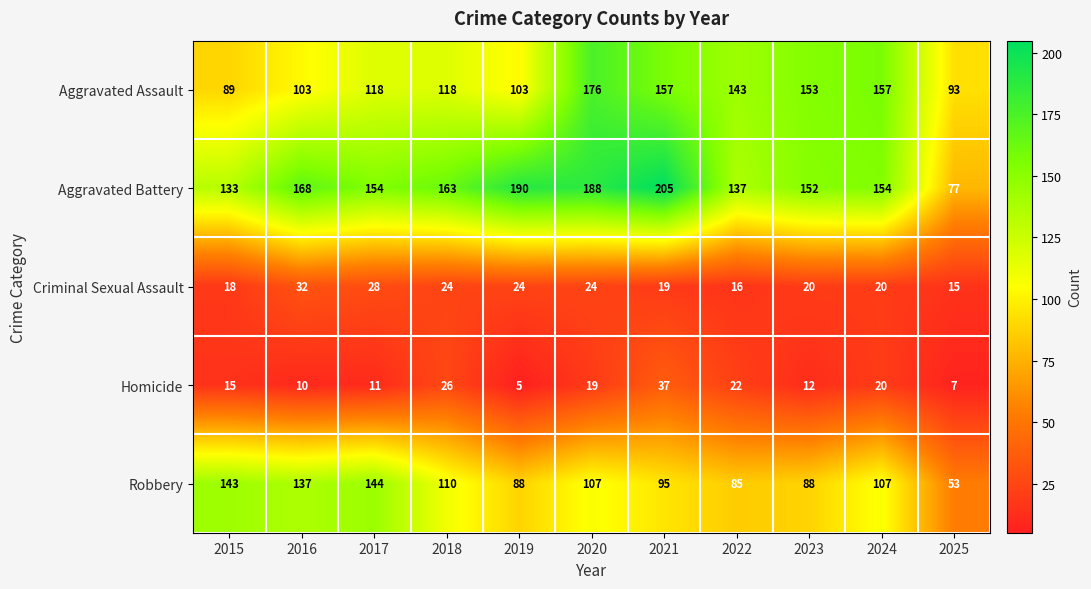

Which series has the widest spread of values?

Aggravated Battery